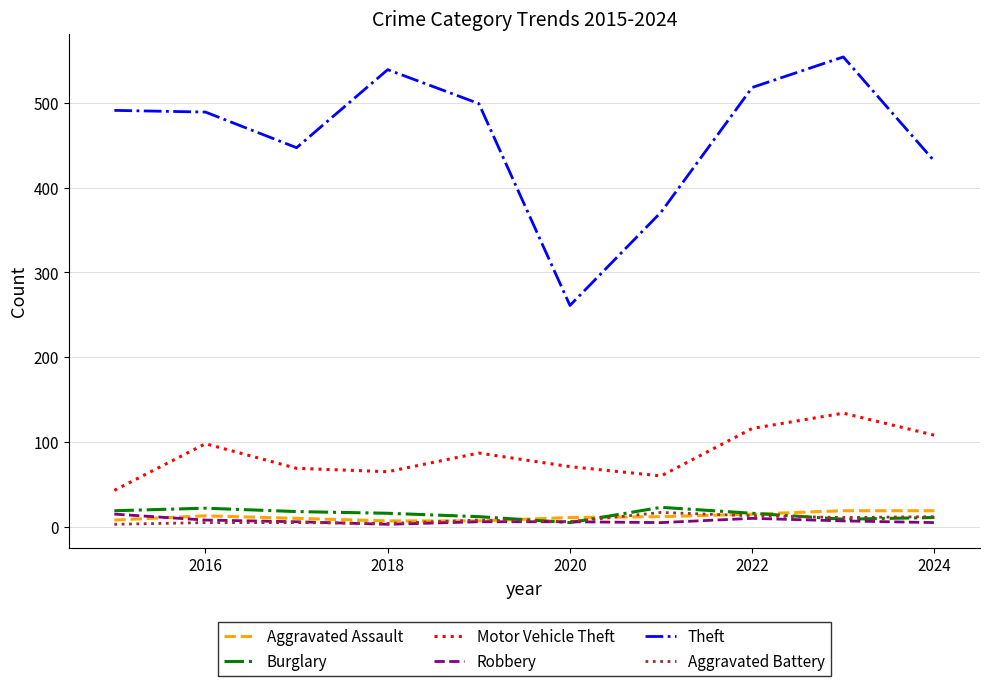

How many interior local peaks does the Motor Vehicle Theft series have?

3